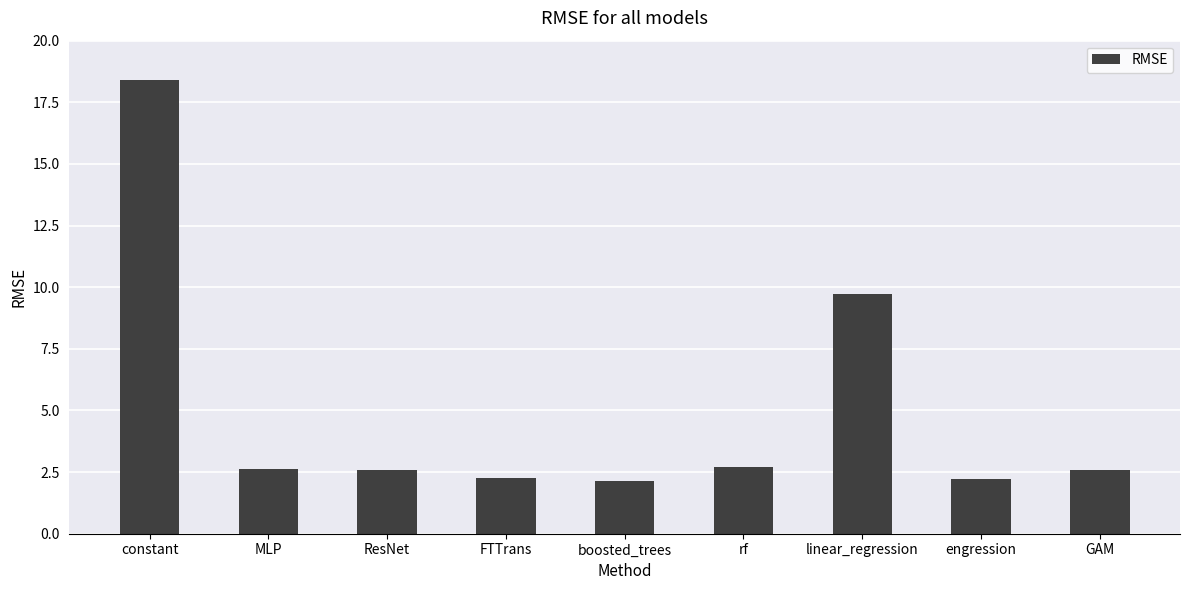

Which has a higher value, linear_regression or rf?

linear_regression